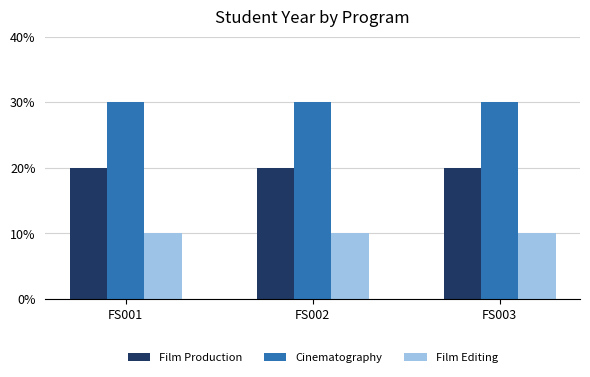

Are the bars horizontal?

No